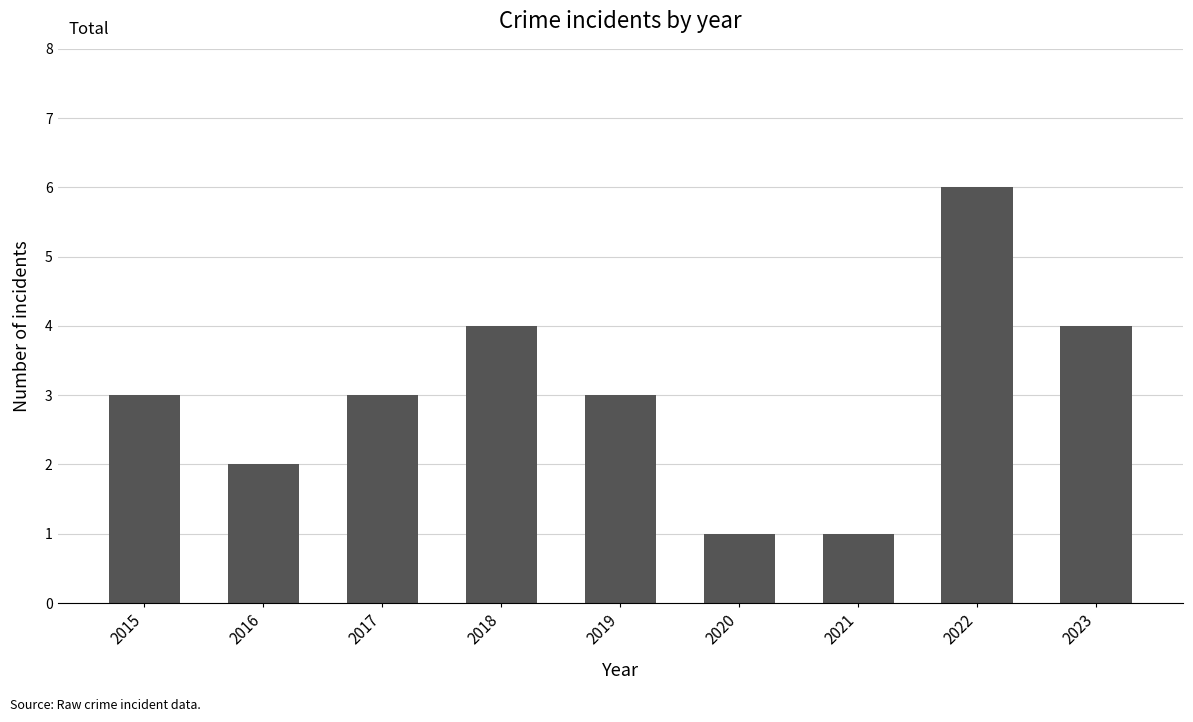

How many data points does each series have?

9